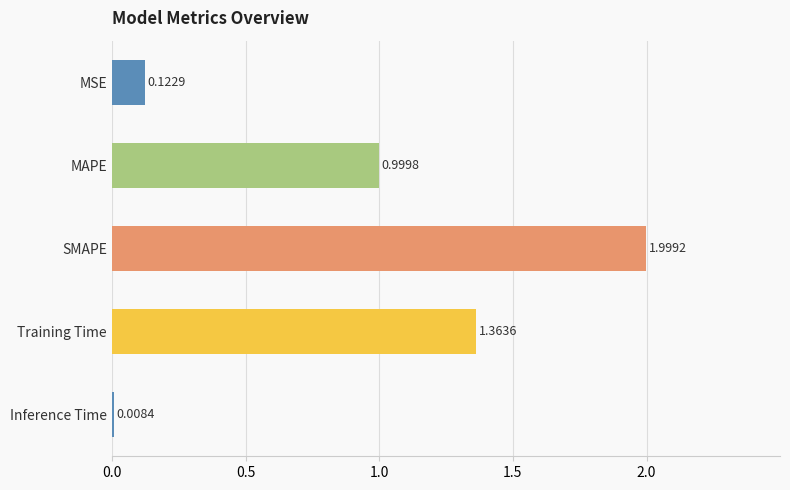

How many series are shown in this chart?

1